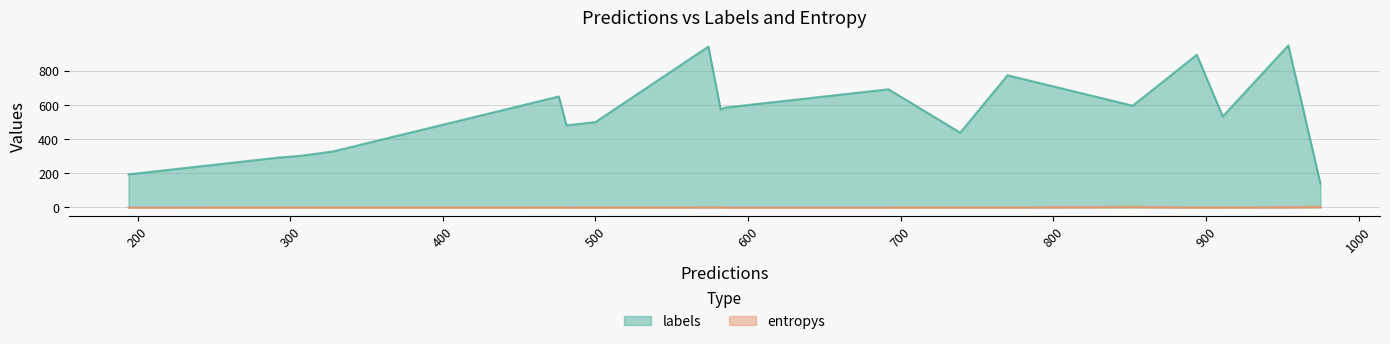

The value of labels at 18 is 859.2. True or false?

False